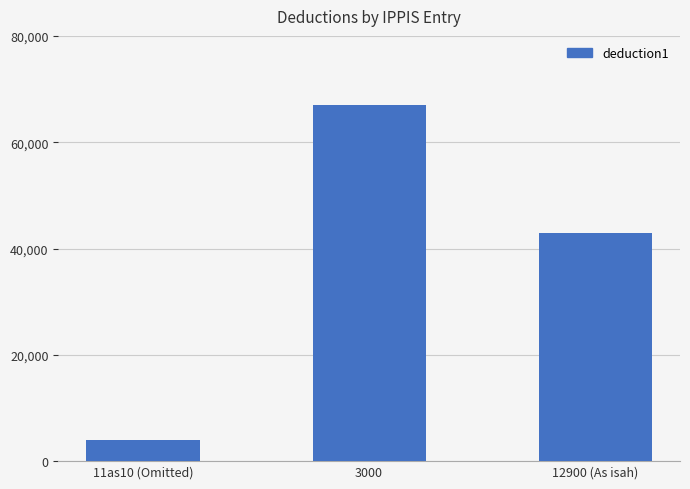

What position from the right is 11as10 (Omitted)?

3